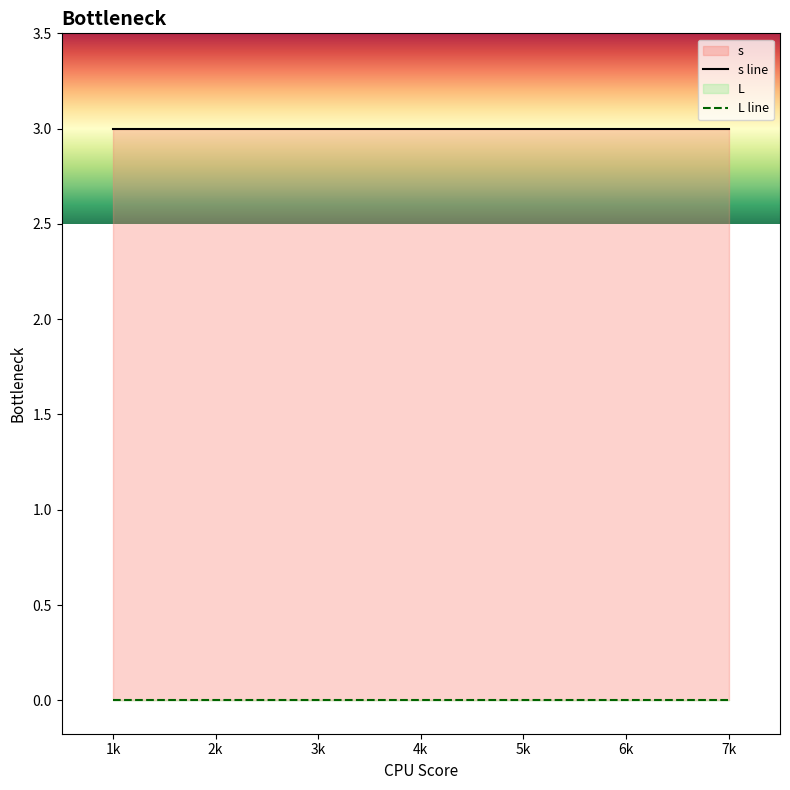

Reading left to right, extract all data points from this chart.

s line: 3	3	3	3	3	3	3
L line: 0	0	0	0	0	0	0